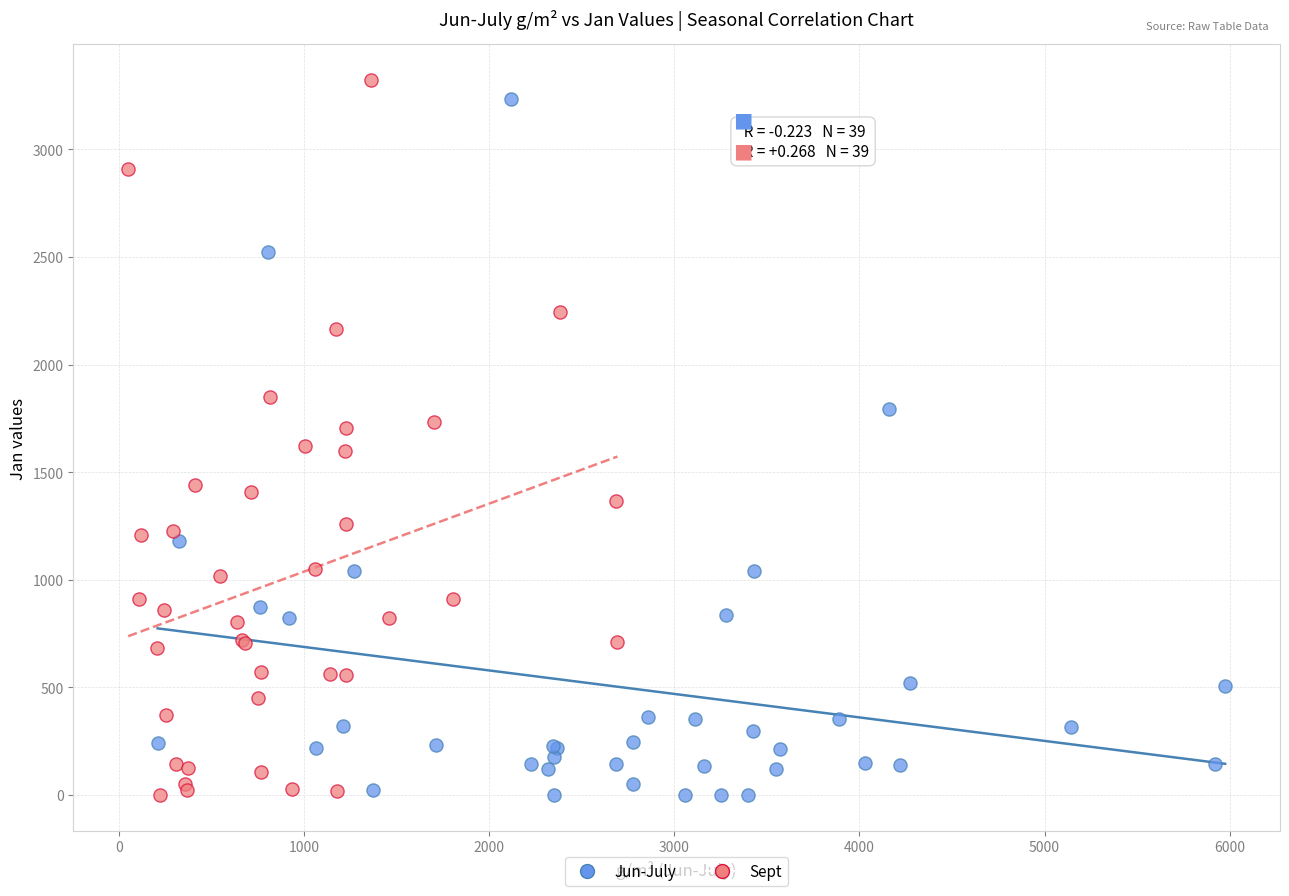

What are all the series names shown in the legend?

Jun-July, Sept